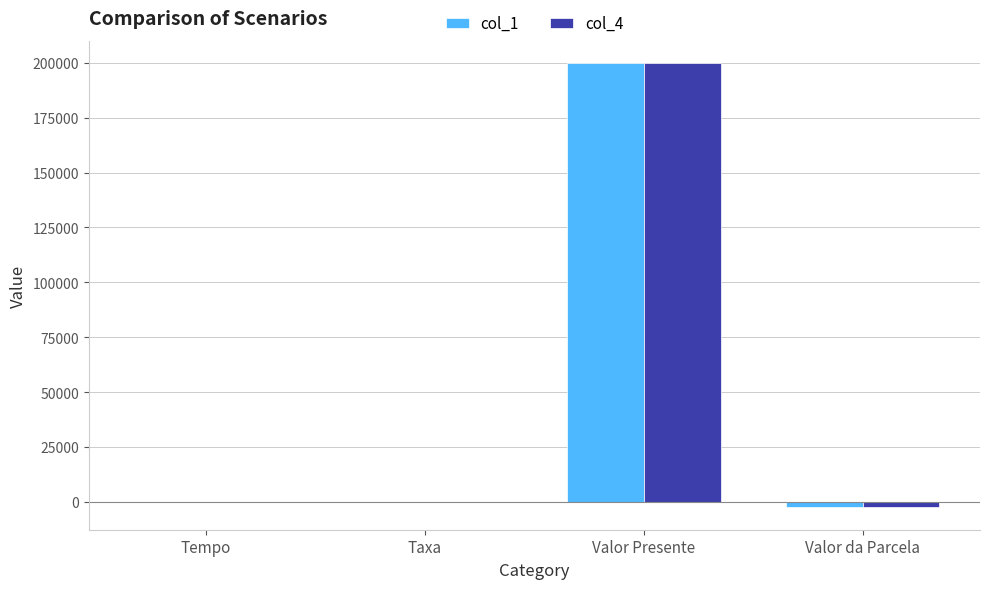

At which category is the sum across all series the highest?

Valor Presente